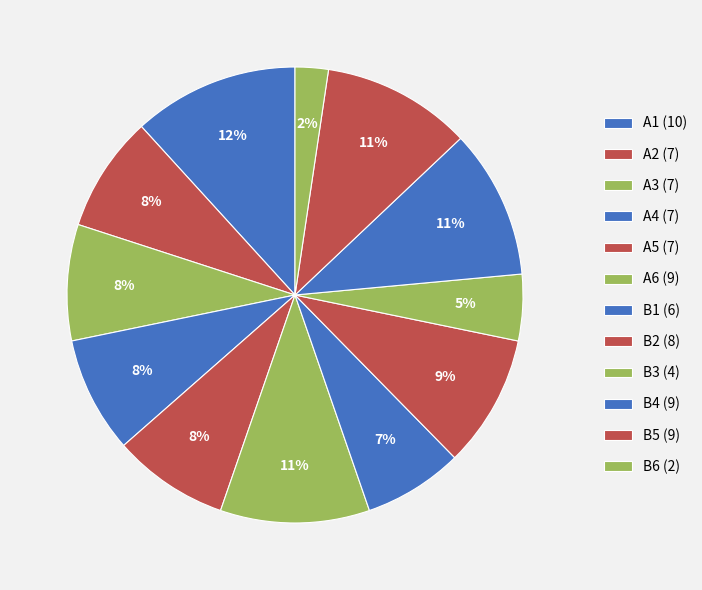

Which category has the biggest portion of the pie?

A1